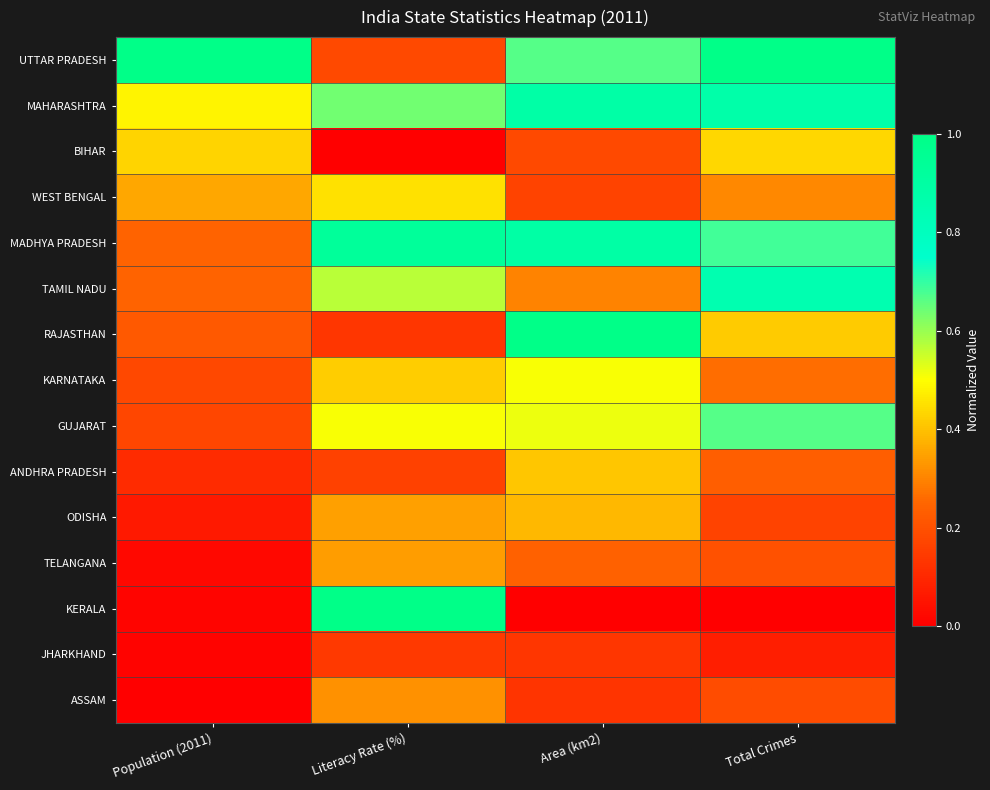

Which series has the widest spread of values?

KERALA